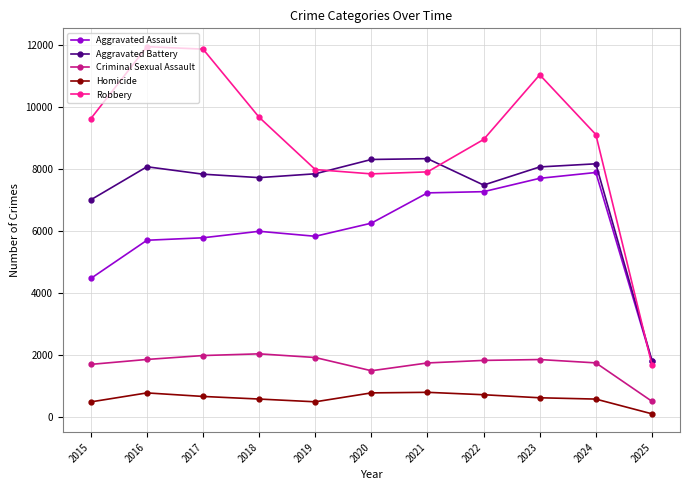

What are all the series names shown in the legend?

Aggravated Assault, Aggravated Battery, Criminal Sexual Assault, Homicide, Robbery